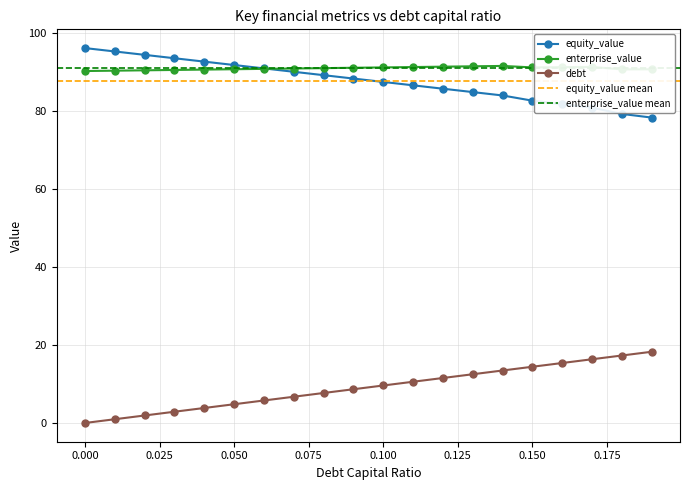

True or false: debt_capital and equity_value cross at least once.

False